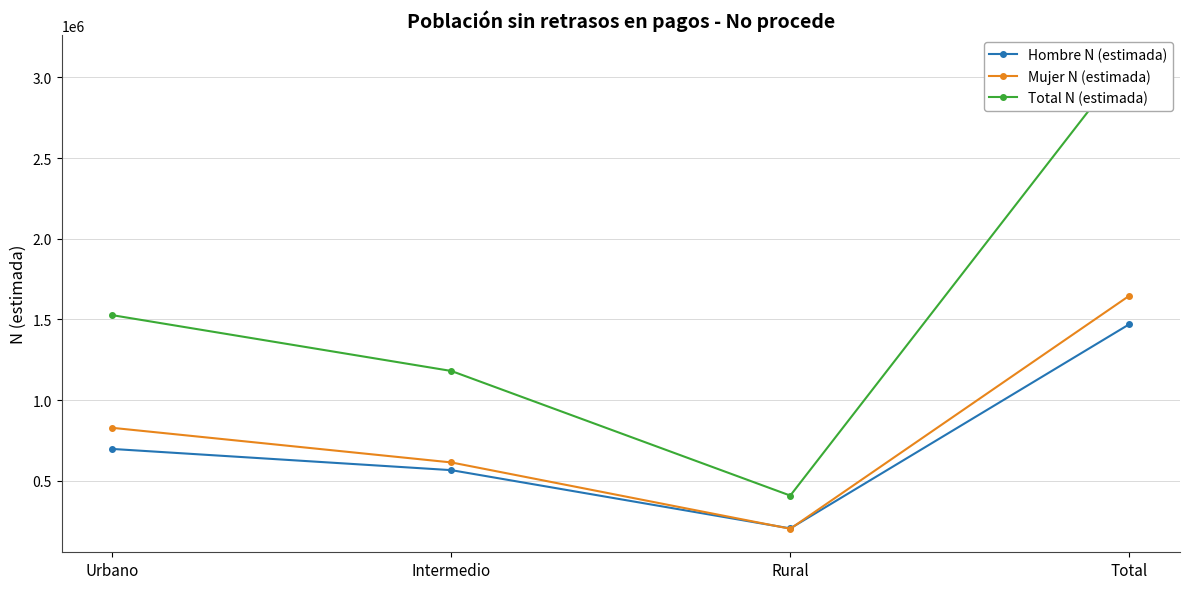

At which label does Total N (estimada) reach its peak?

Total